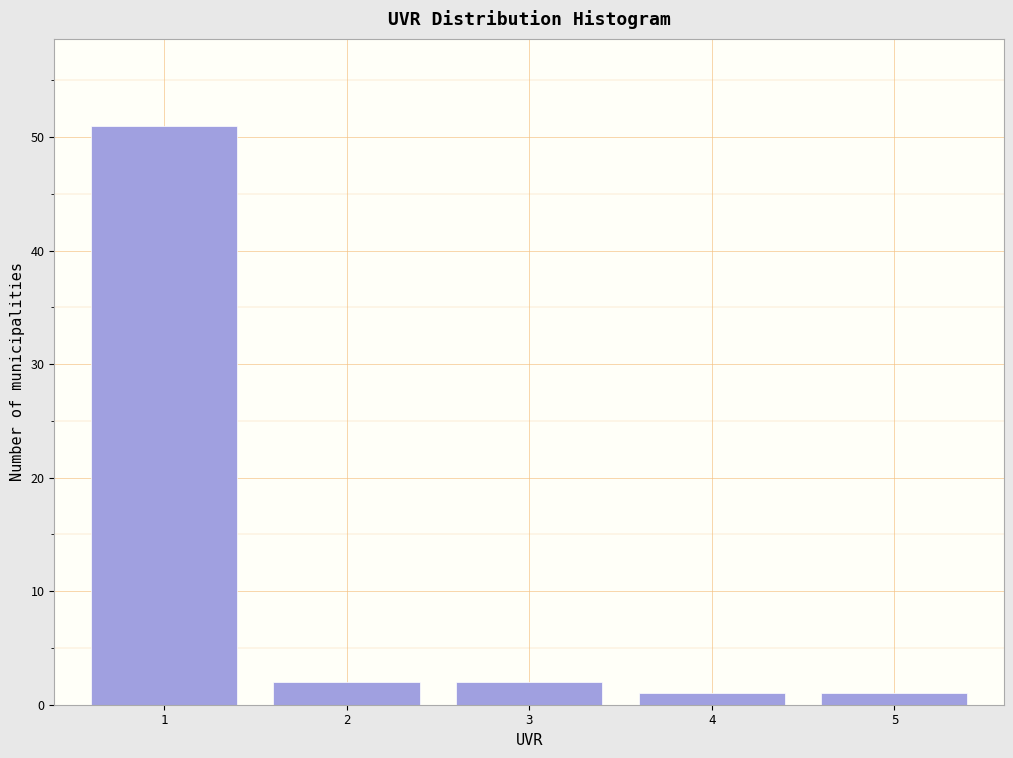

Reading left to right, transcribe all the data shown in this chart.

51	2	2	1	1